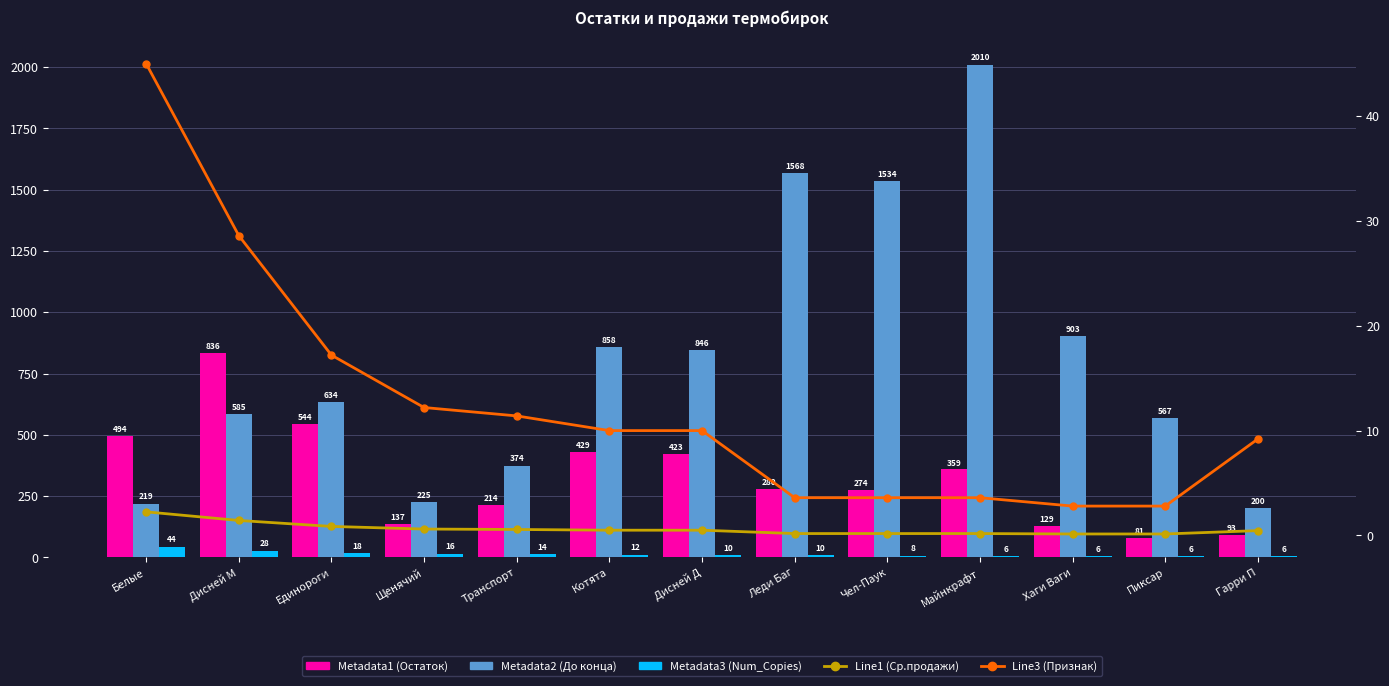

Is the value of Line3 at Единороги greater than the value of Metadata3 at Гарри П?

Yes